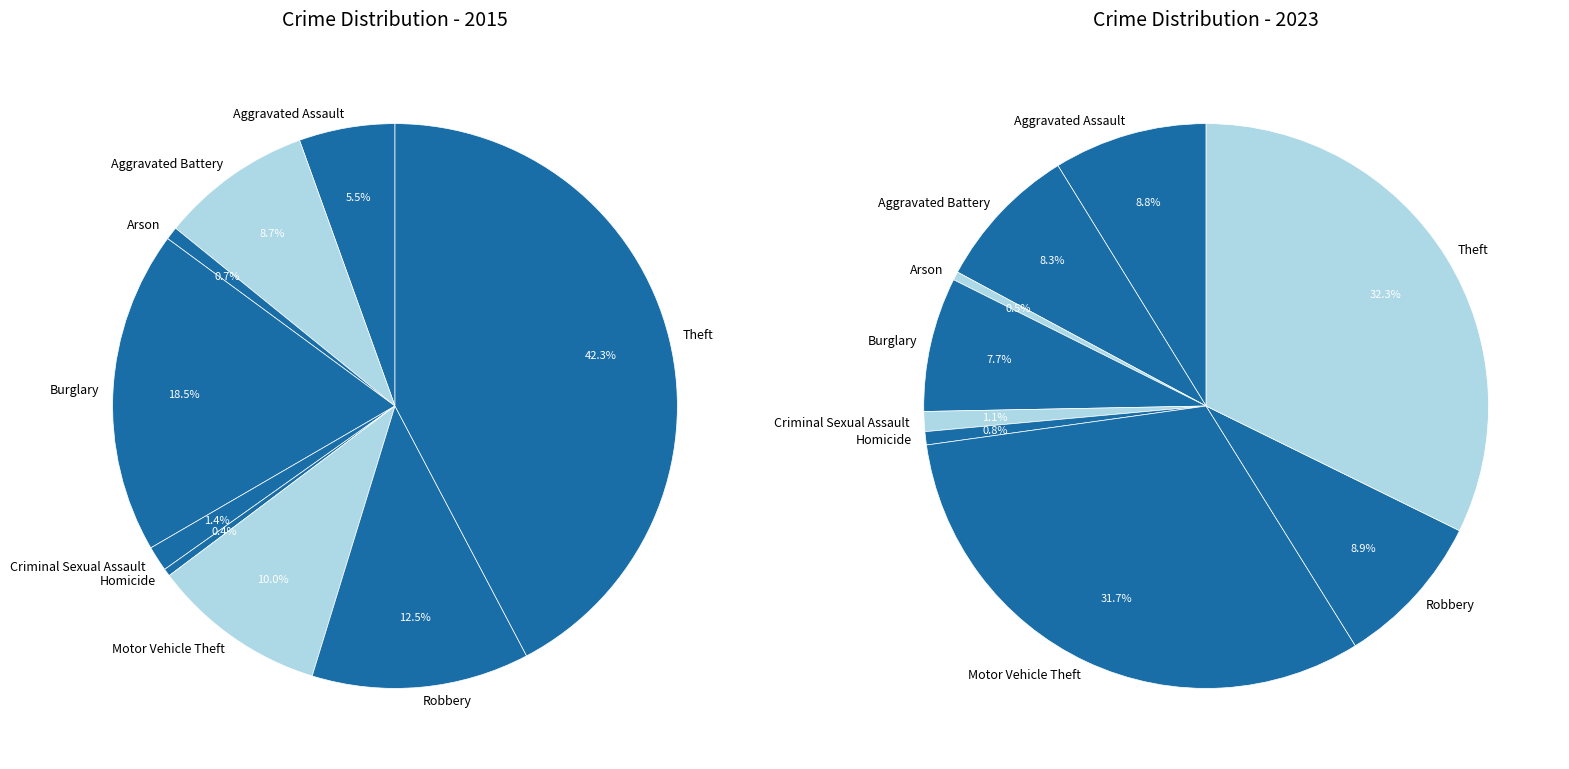

How many segments does this pie chart have?

9